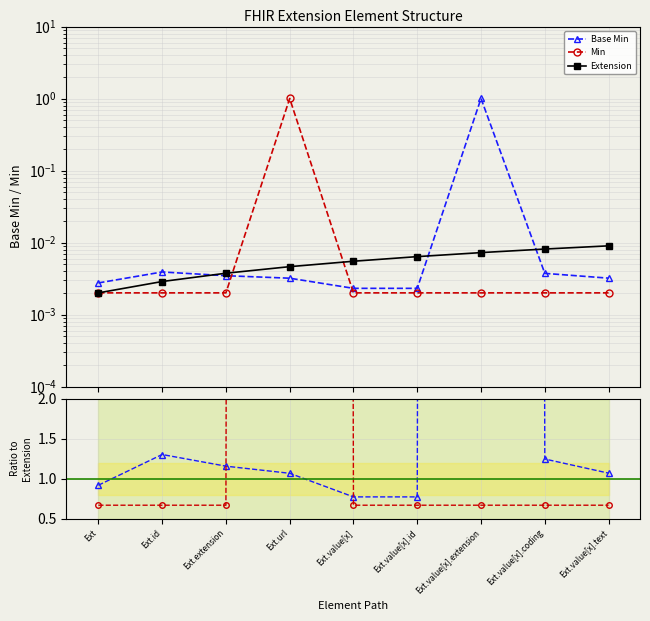

Reading left to right, list all the values displayed in this chart.

Base Min: 0.0	0.0	0.0	0.0	0.0	0.0	1.0	0.0	0.0
Min: 0.0	0.0	0.0	1.0	0.0	0.0	0.0	0.0	0.0
Extension: 0.0	0.0	0.0	0.0	0.0	0.0	0.0	0.0	0.0
Base Min ratio: 0.9	1.3	1.2	1.1	0.8	0.8	334.0	1.2	1.1
Min ratio: 0.7	0.7	0.7	334.0	0.7	0.7	0.7	0.7	0.7